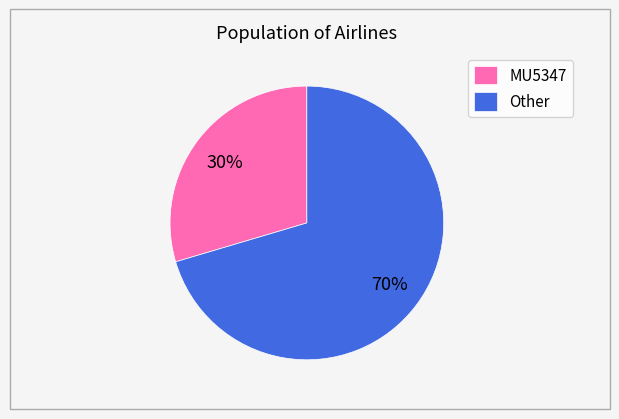

To the nearest percent, what is the average slice percentage?

50%